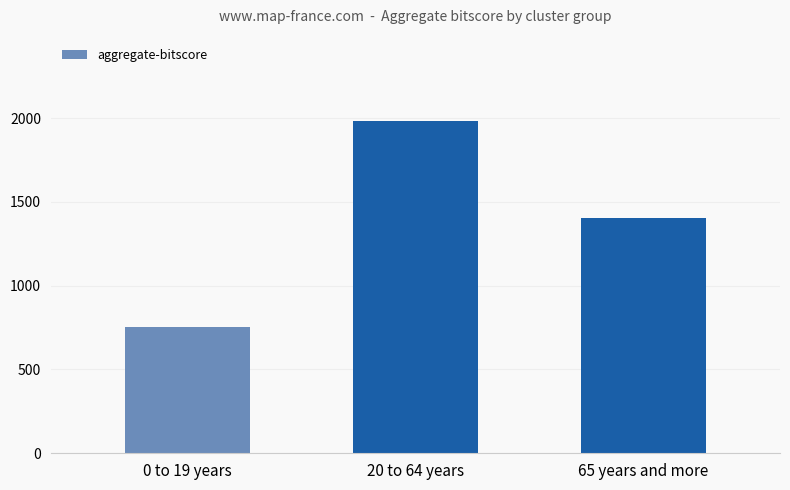

What is the maximum value shown in the chart?

1984